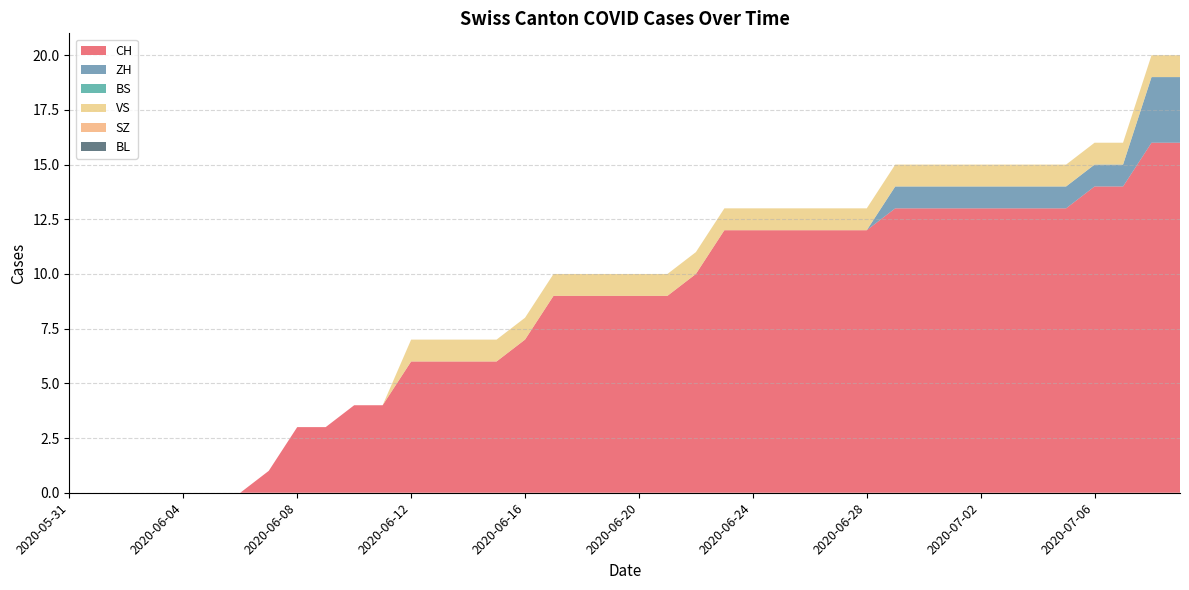

Reading right to left, list all the values displayed in this chart.

CH: 16	16	14	14	13	13	13	13	13	13	13	12	12	12	12	12	12	10	9	9	9	9	9	7	6	6	6	6	4	4	3	3	1	0	0	0	0	0	0	0
ZH: 3	3	1	1	1	1	1	1	1	1	1	0	0	0	0	0	0	0	0	0	0	0	0	0	0	0	0	0	0	0	0	0	0	0	0	0	0	0	0	0
BS: 0	0	0	0	0	0	0	0	0	0	0	0	0	0	0	0	0	0	0	0	0	0	0	0	0	0	0	0	0	0	0	0	0	0	0	0	0	0	0	0
VS: 1	1	1	1	1	1	1	1	1	1	1	1	1	1	1	1	1	1	1	1	1	1	1	1	1	1	1	1	0	0	0	0	0	0	0	0	0	0	0	0
SZ: 0	0	0	0	0	0	0	0	0	0	0	0	0	0	0	0	0	0	0	0	0	0	0	0	0	0	0	0	0	0	0	0	0	0	0	0	0	0	0	0
BL: 0	0	0	0	0	0	0	0	0	0	0	0	0	0	0	0	0	0	0	0	0	0	0	0	0	0	0	0	0	0	0	0	0	0	0	0	0	0	0	0